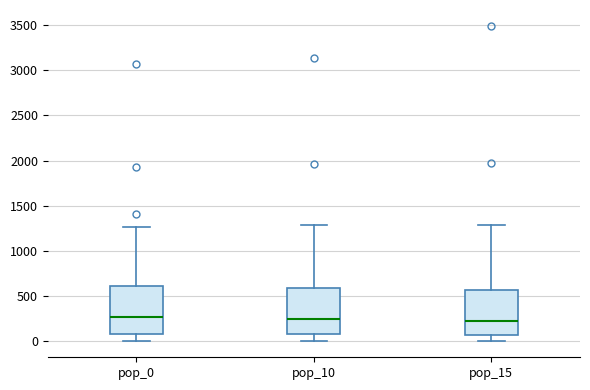

Reading left to right, transcribe this box plot: for each box, give where its median line is, the range the box spans, and where its two whiskers end, as read against the y-axis. The values are not printed on the chart, so give them approximately, as read against the axis.

pop_0: median 250, box 100 to 600, whiskers 0 to 1250
pop_10: median 250, box 100 to 600, whiskers 0 to 1300
pop_15: median 200, box 50 to 550, whiskers 0 to 1300